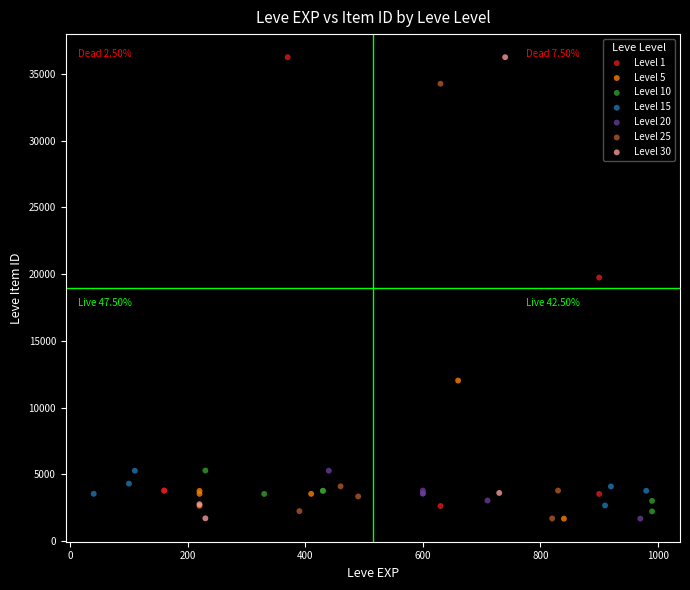

What are all the series names shown in the legend?

Level 1, Level 5, Level 10, Level 15, Level 20, Level 25, Level 30